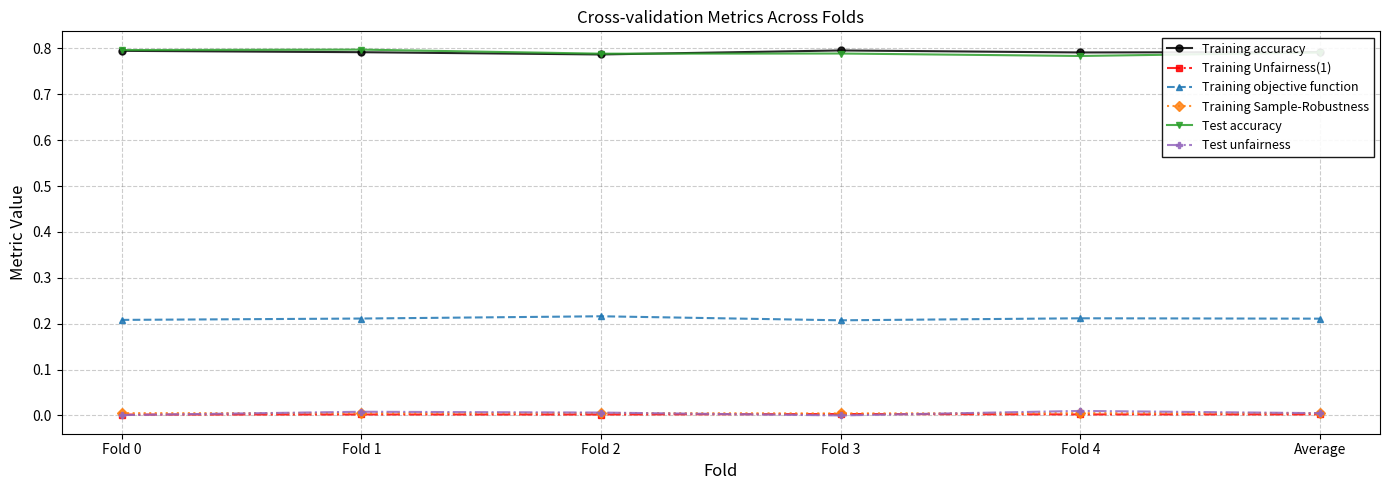

True or false: Training accuracy has more than 2 interior local peaks.

False